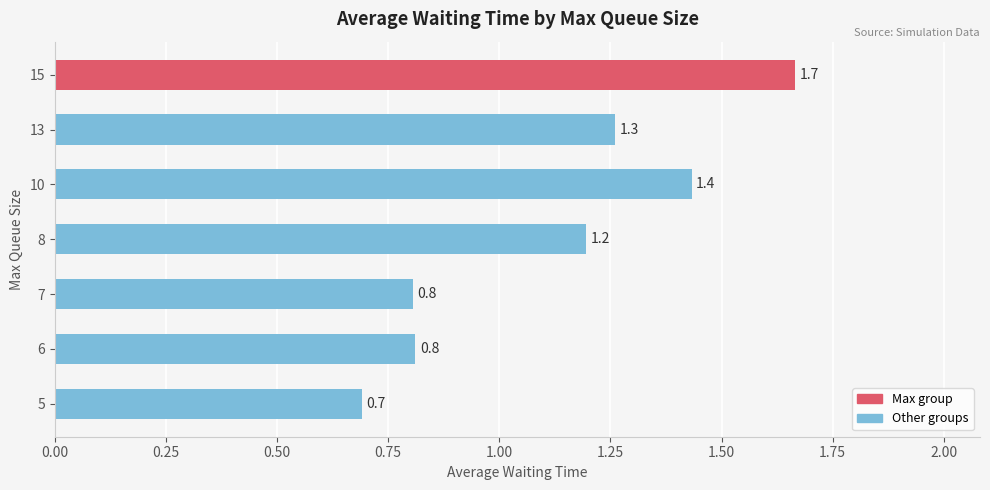

Reading bottom to top, list all the values displayed in this chart.

5=0.7	6=0.8	7=0.8	8=1.2	10=1.4	13=1.3	15=1.7